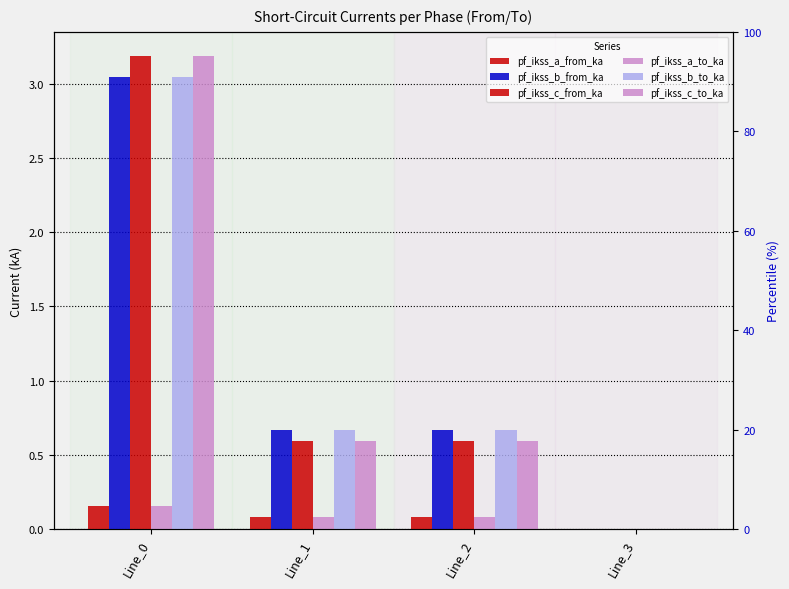

Reading left to right, what are all the values shown in this chart?

pf_ikss_a_from_ka: 0.2	0.1	0.1	0.0
pf_ikss_b_from_ka: 3.0	0.7	0.7	0.0
pf_ikss_c_from_ka: 3.2	0.6	0.6	0.0
pf_ikss_a_to_ka: 0.2	0.1	0.1	0.0
pf_ikss_b_to_ka: 3.0	0.7	0.7	0.0
pf_ikss_c_to_ka: 3.2	0.6	0.6	0.0